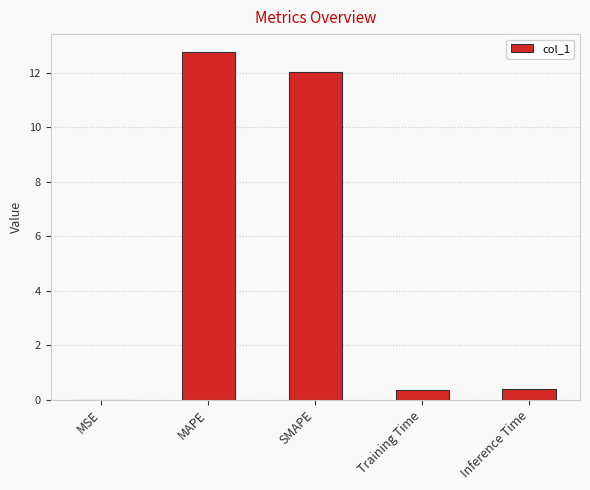

Is it true that the value at MSE is 0.0?

True